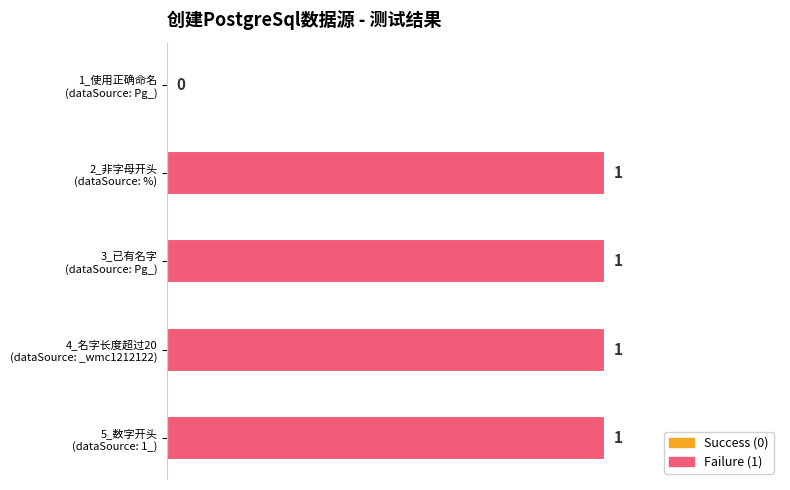

How many values are between 1 and 2?

4